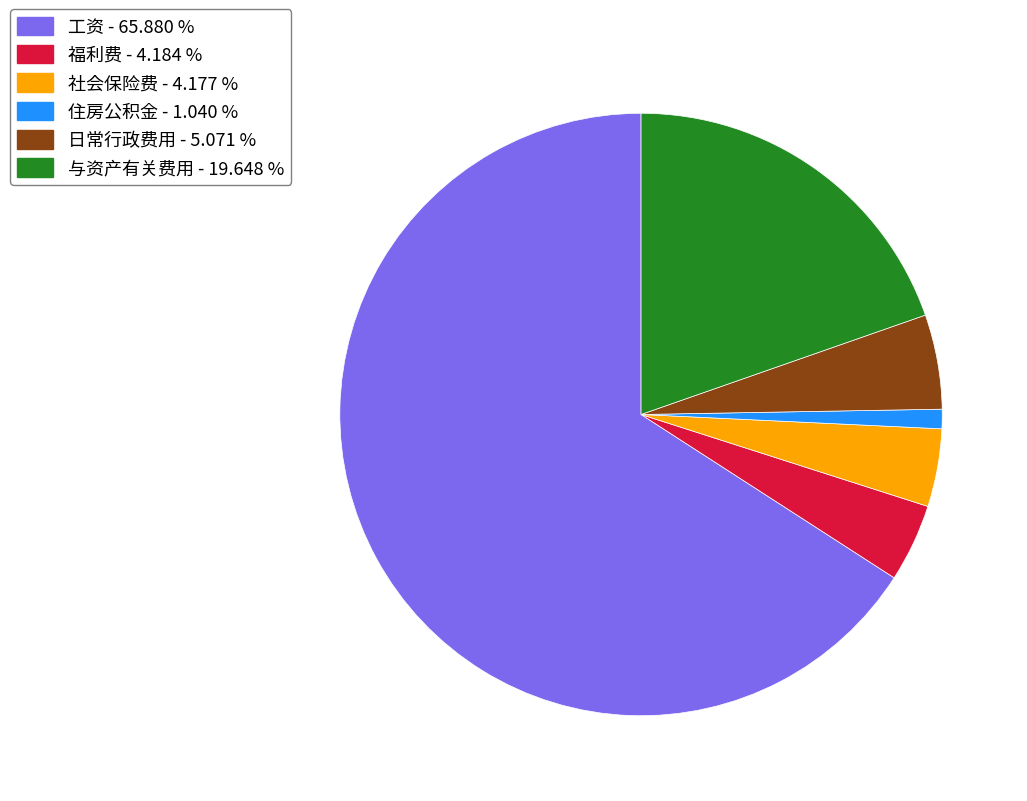

Is there any slice that represents more than half of the pie?

Yes